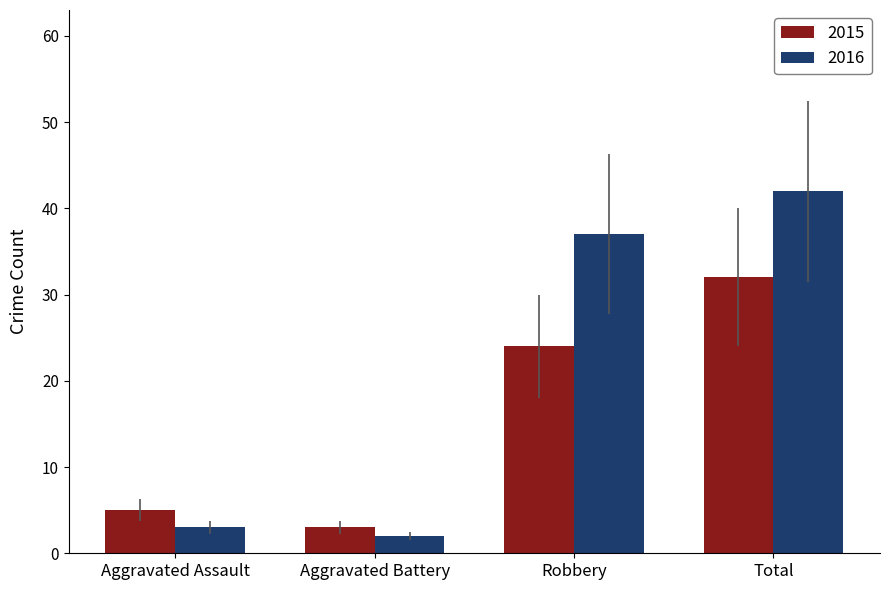

What position from the right is Aggravated Battery?

3